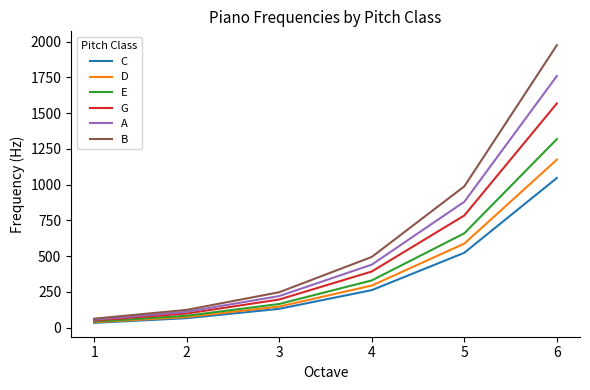

Reading right to left, what are all the values shown in this chart?

C: 1046.5	523.3	261.6	130.8	65.4	32.7
D: 1174.7	587.3	293.7	146.8	73.4	36.7
E: 1318.5	659.3	329.6	164.8	82.4	41.2
G: 1568.0	784.0	392.0	196.0	98.0	49.0
A: 1760.0	880.0	440.0	220.0	110.0	55.0
B: 1975.5	987.8	493.9	246.9	123.5	61.7